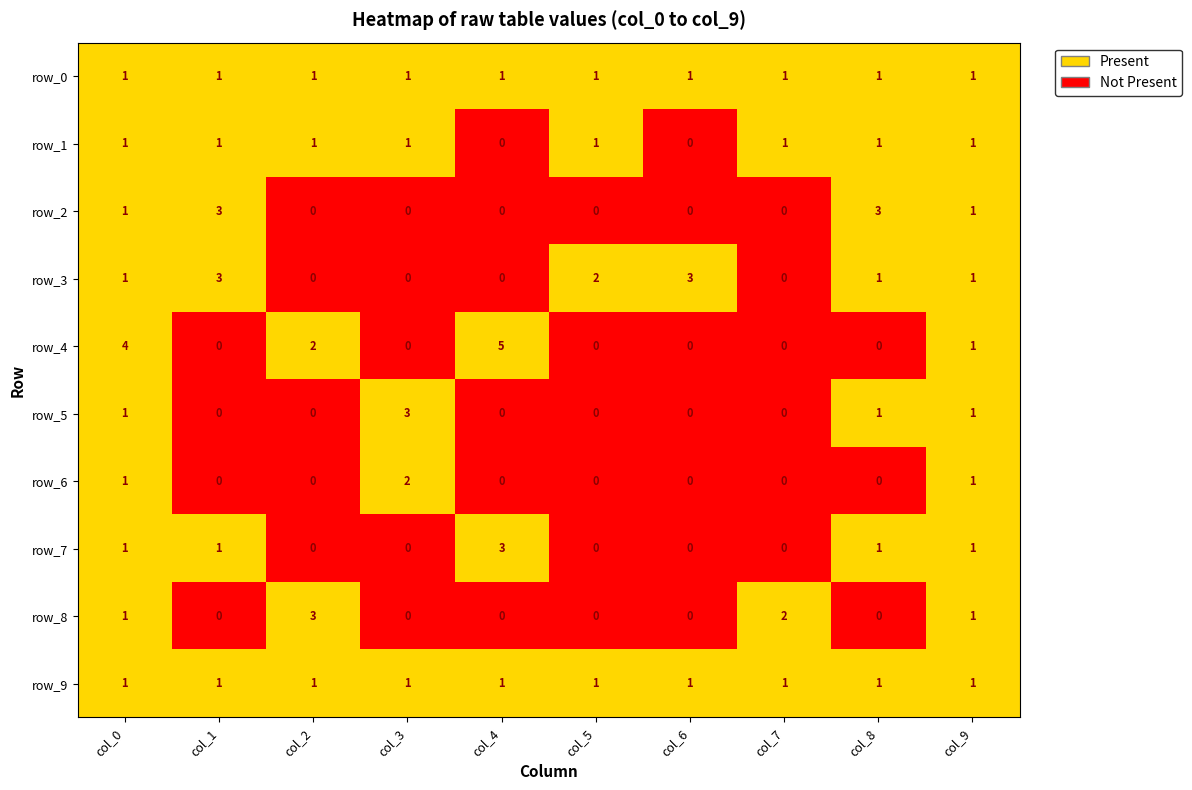

Which series has the largest total across all categories?

row_4